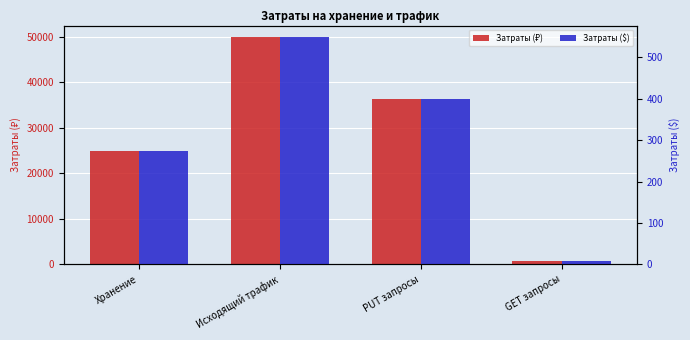

The value of Затраты (₽) at GET запросы is 361.4. True or false?

False